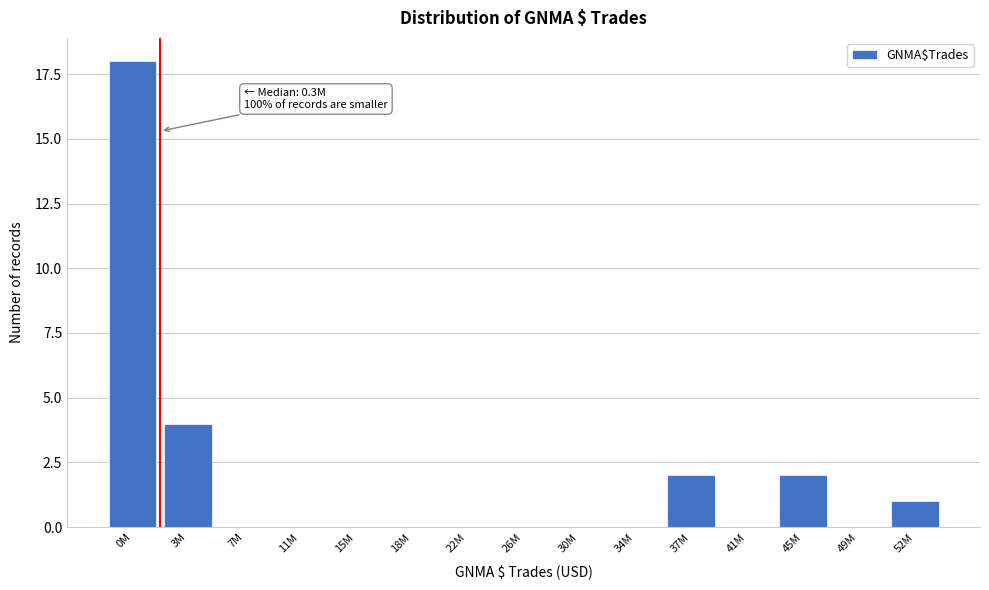

Reading left to right, what are all the values shown in this chart?

0M=18	3M=4	7M=0	11M=0	15M=0	18M=0	22M=0	26M=0	30M=0	34M=0	37M=2	41M=0	45M=2	49M=0	52M=1